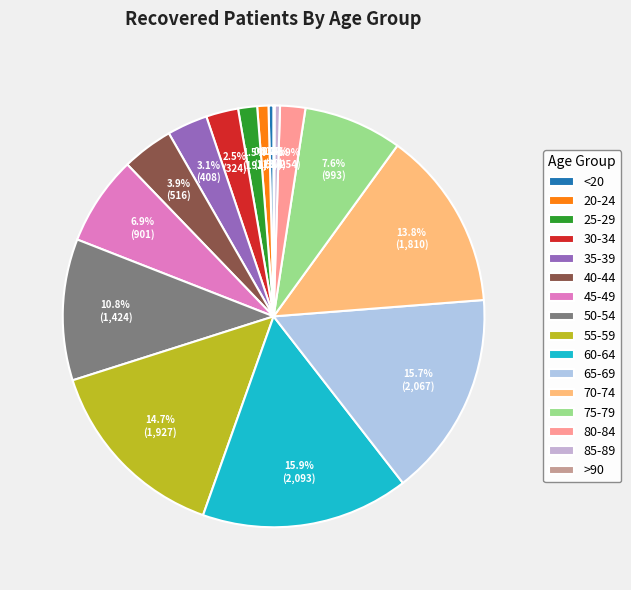

Which slice is the smallest?

>90